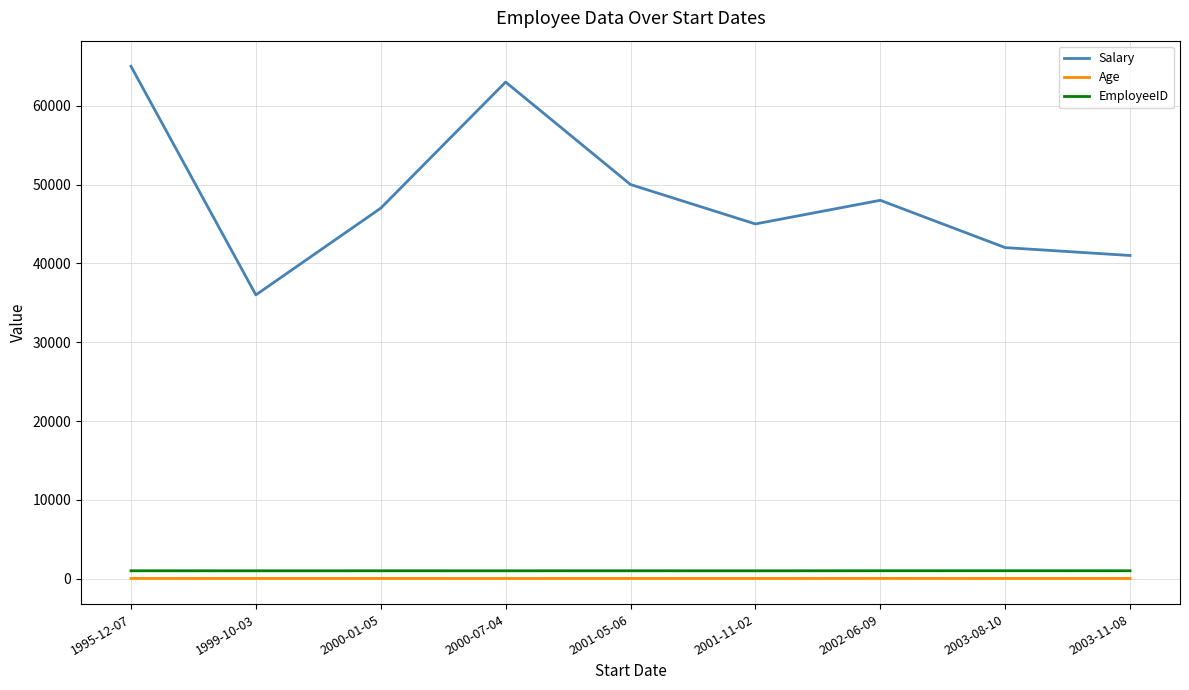

What are all the series names shown in the legend?

Salary, Age, EmployeeID